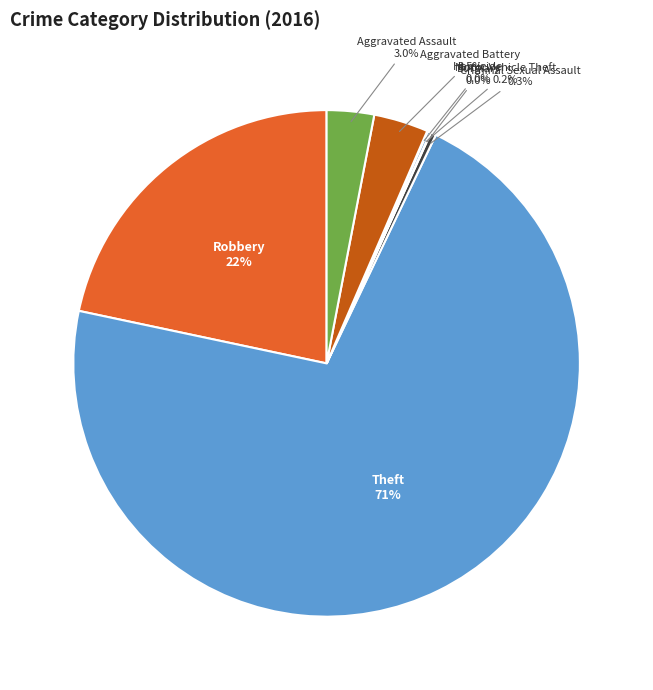

Is there a majority slice in this chart?

Yes